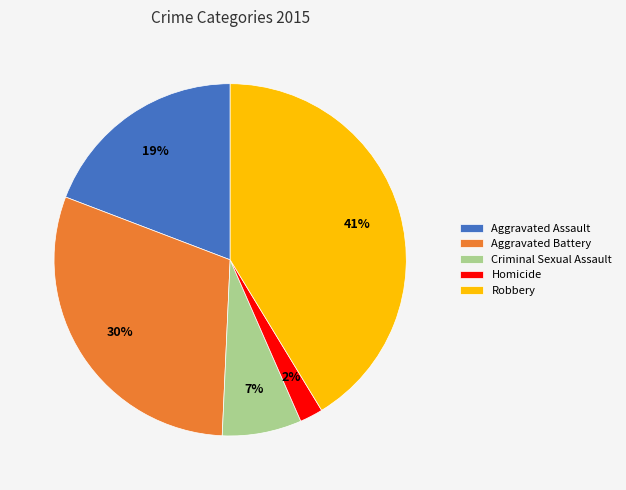

Is it true that Aggravated Battery is 43% of the pie?

False